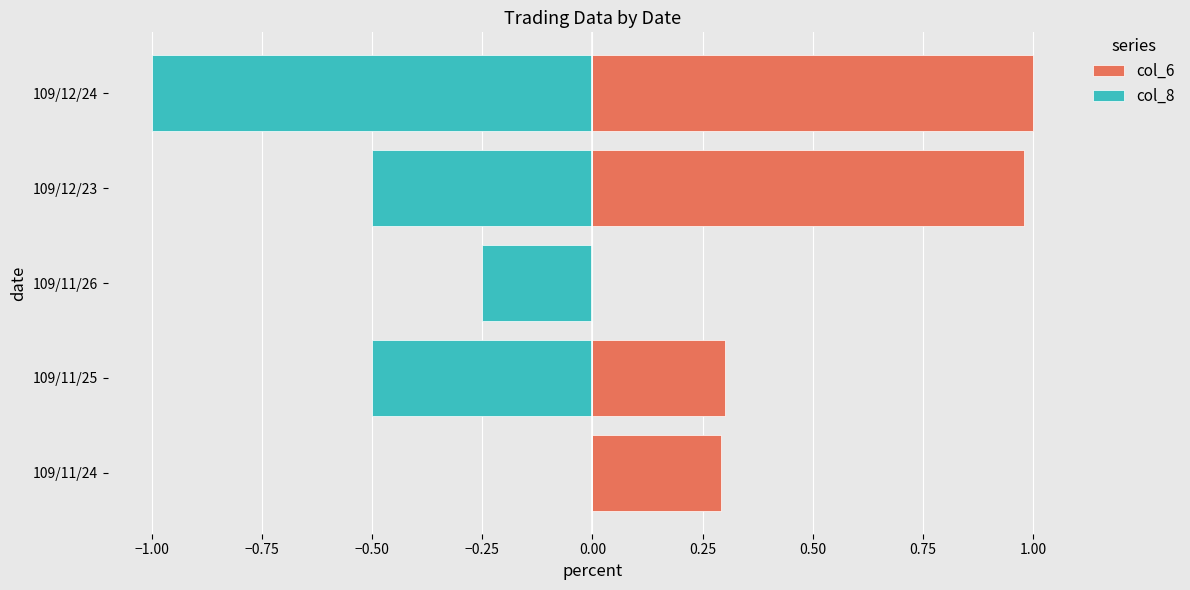

Is the value of col_8 at 109/11/26 greater than the value of col_6 at 109/12/24?

No